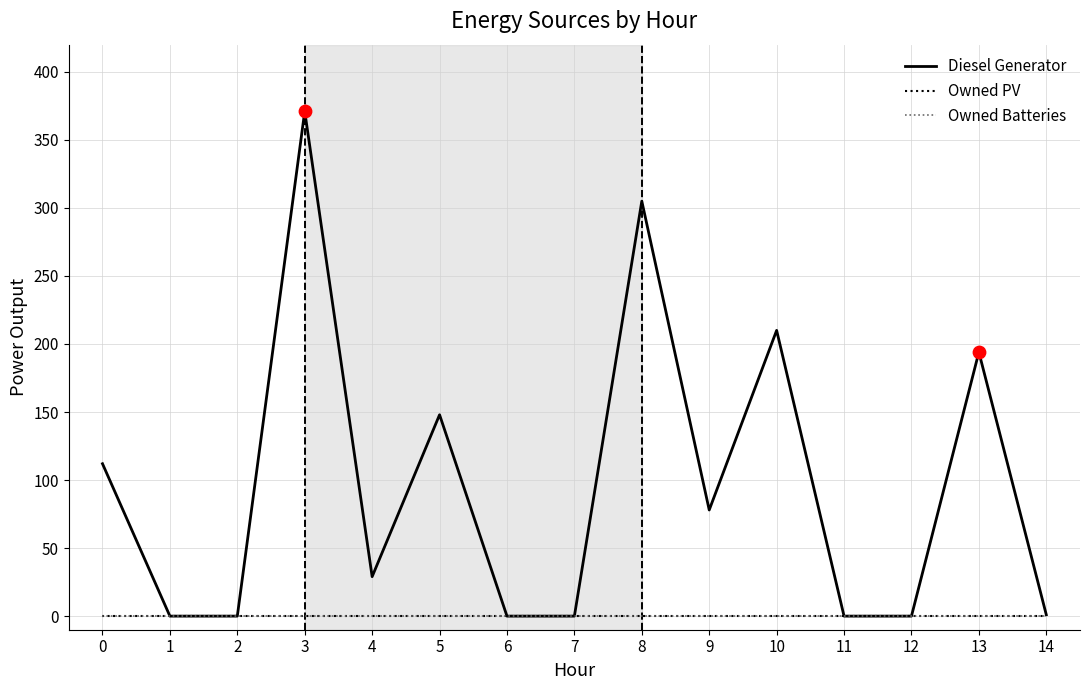

What are all the series names shown in the legend?

Diesel Generator, Owned PV, Owned Batteries